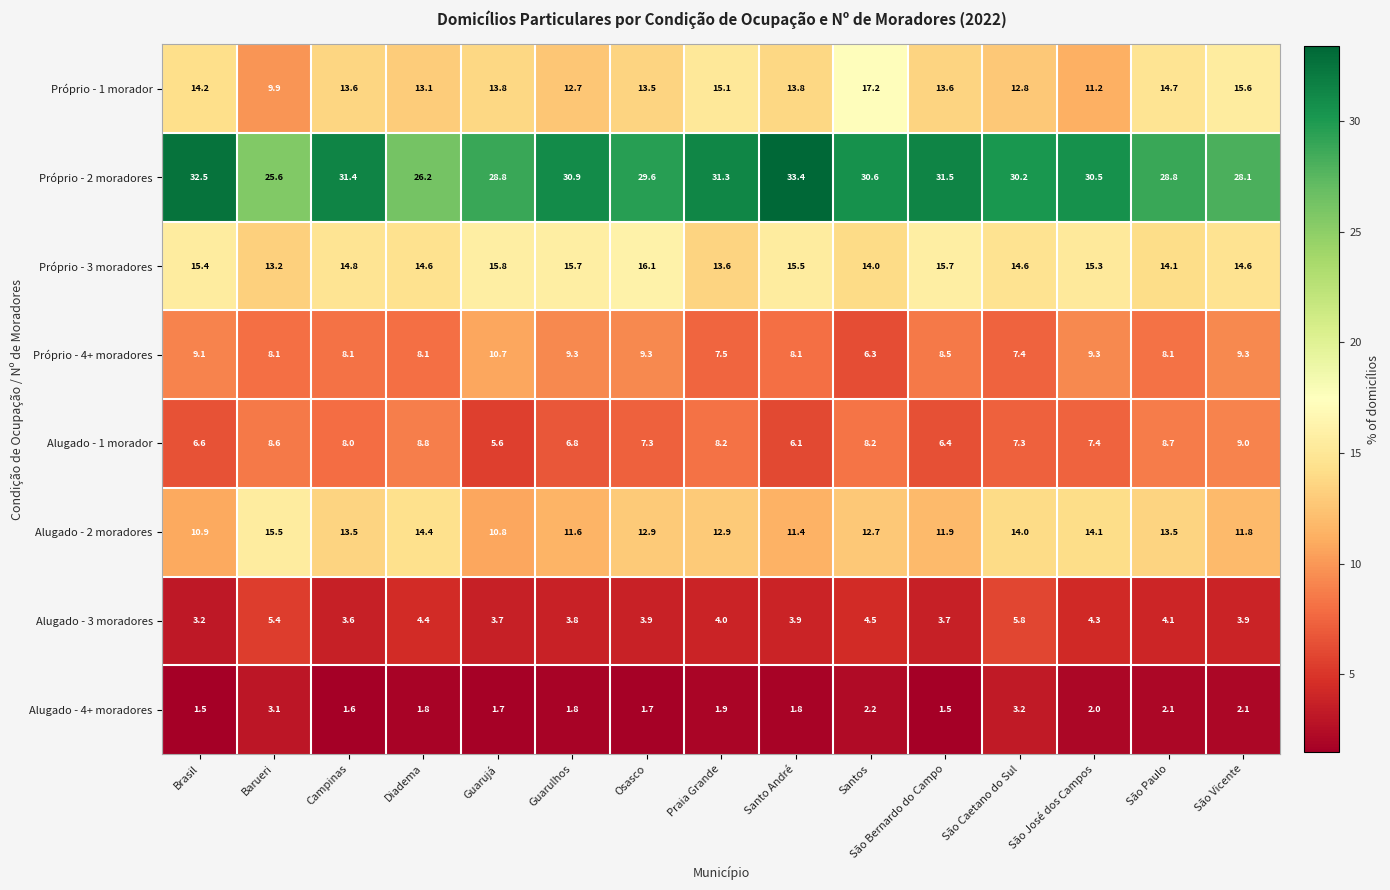

Where does the Próprio - 2 moradores series first go above 30?

Brasil